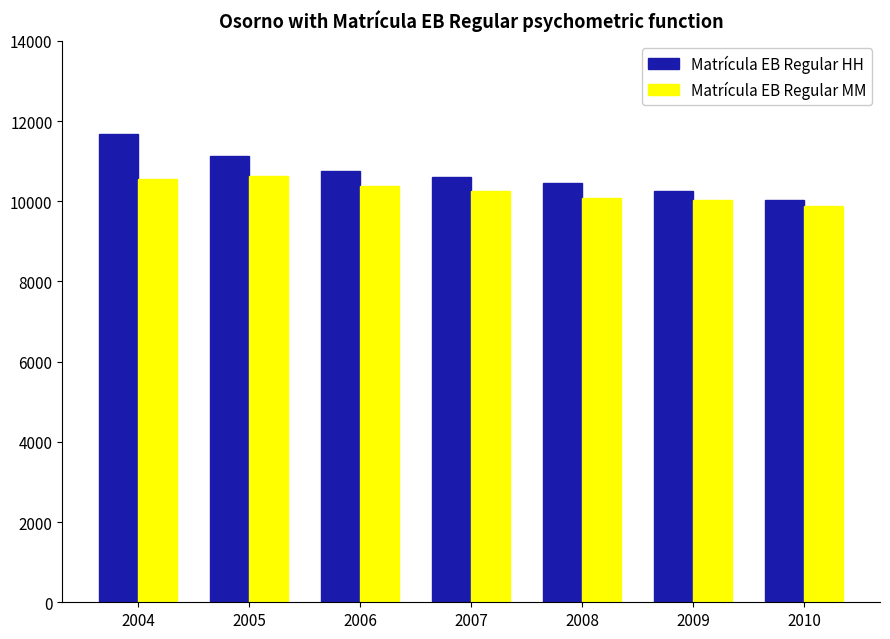

What are all the series names shown in the legend?

Matrícula EB Regular HH, Matrícula EB Regular MM